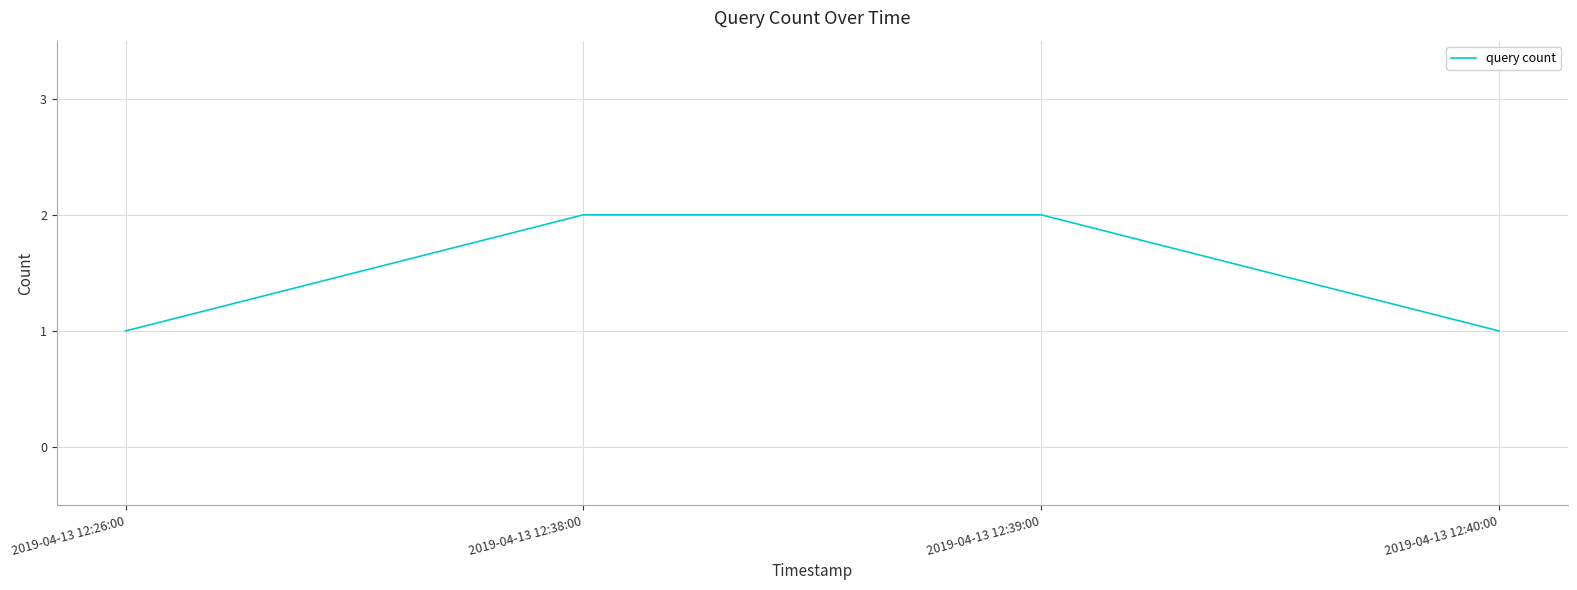

Is it true that the value at 2019-04-13 12:39:00 is 2?

True